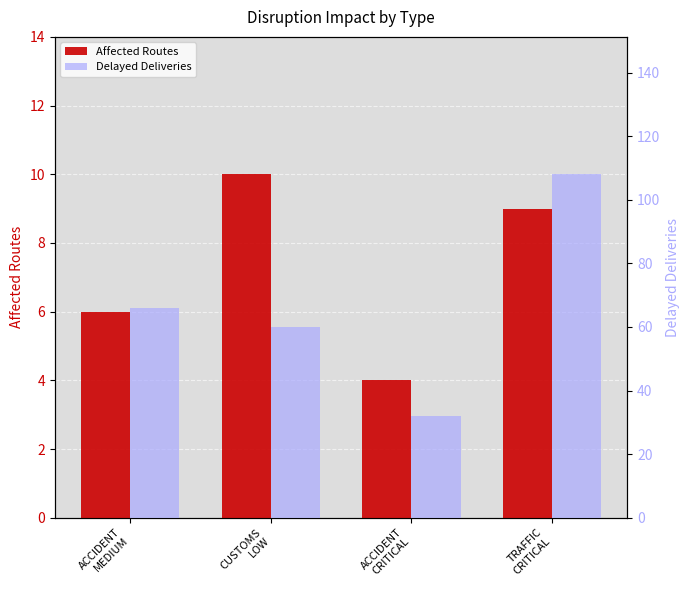

Where is Delayed Deliveries nearest to the value 70?

ACCIDENT
MEDIUM